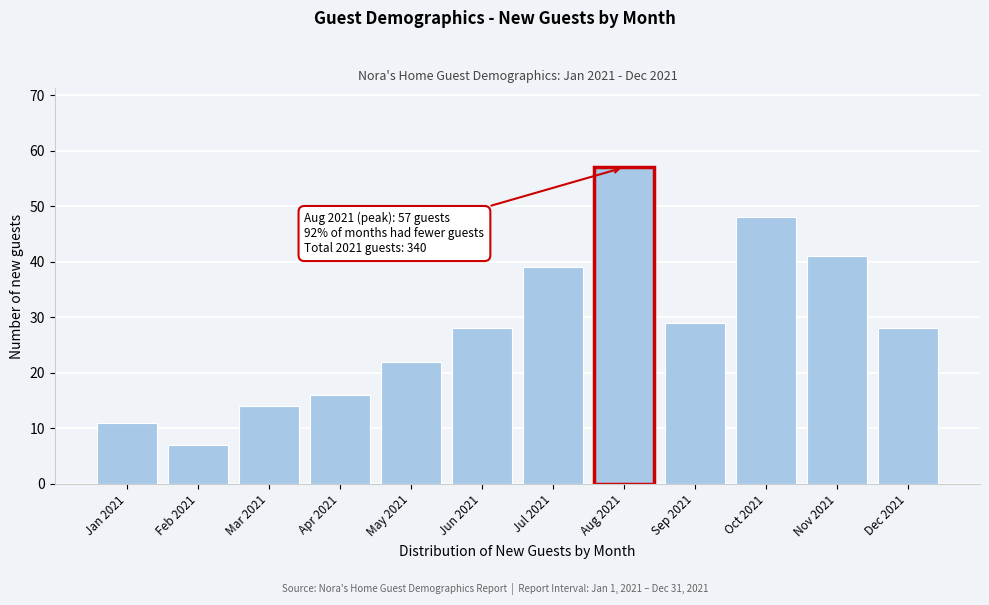

Reading left to right, list all the values displayed in this chart.

11	7	14	16	22	28	39	57	29	48	41	28